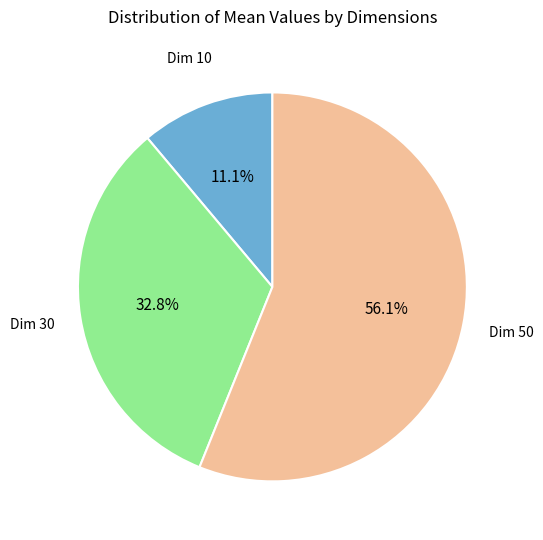

What is the ratio of the value at Dim 10 to the value at Dim 30?

0.3